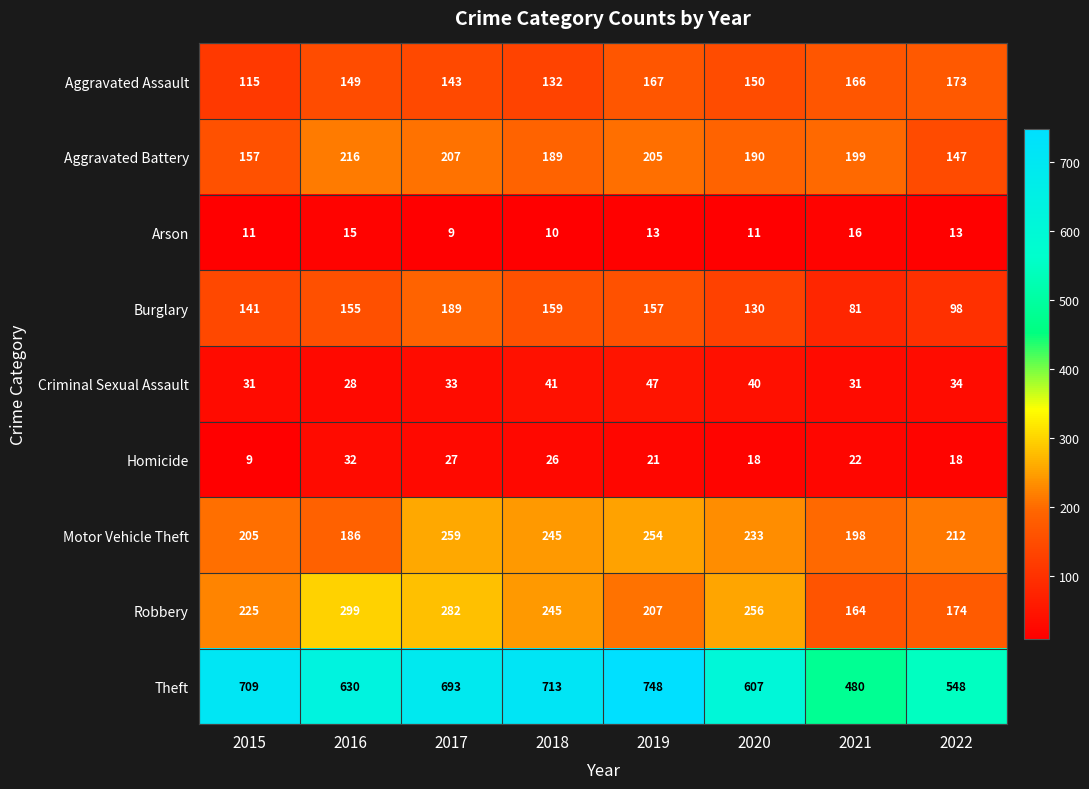

At how many categories does at least one series exceed 313?

8